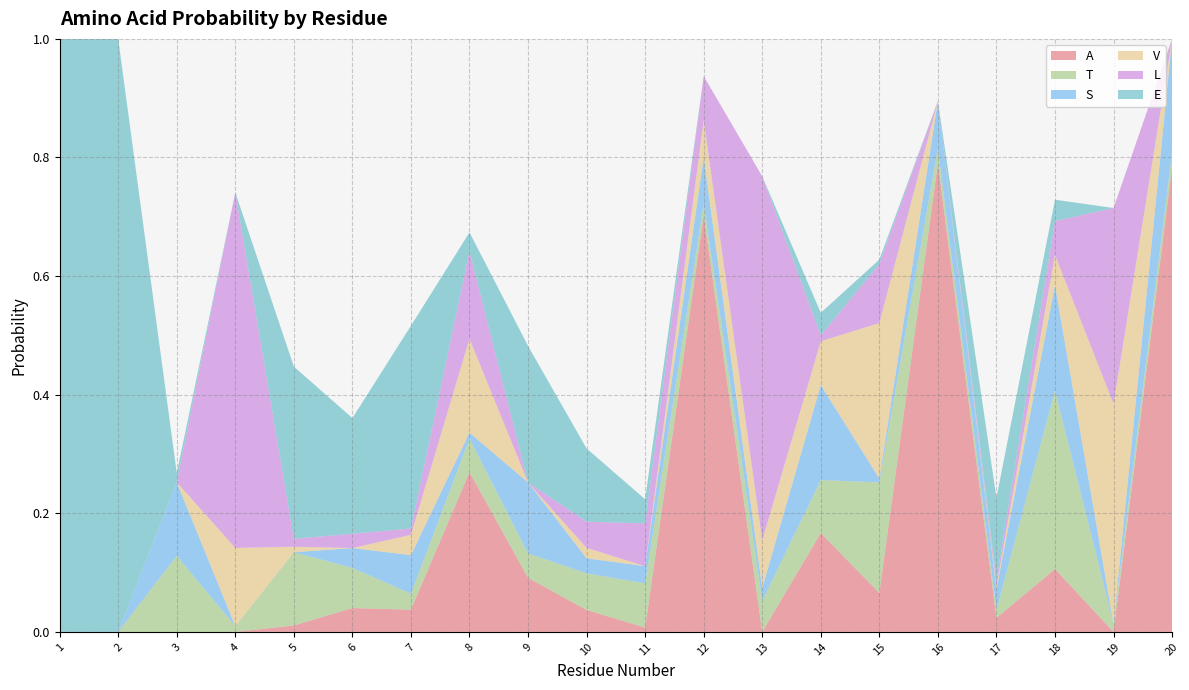

Reading left to right, transcribe all the data shown in this chart.

A: 0.0	0.0	0.0	0.0	0.0	0.0	0.0	0.3	0.1	0.0	0.0	0.7	0.0	0.2	0.1	0.8	0.0	0.1	0.0	0.8
T: 0.0	0.0	0.1	0.0	0.1	0.1	0.0	0.1	0.0	0.1	0.1	0.0	0.1	0.1	0.2	0.0	0.0	0.3	0.0	0.0
S: 0.0	0.0	0.1	0.0	0.0	0.0	0.1	0.0	0.1	0.0	0.0	0.1	0.0	0.2	0.0	0.1	0.0	0.2	0.0	0.2
V: 0.0	0.0	0.0	0.1	0.0	0.0	0.0	0.2	0.0	0.0	0.0	0.1	0.1	0.1	0.3	0.0	0.0	0.1	0.4	0.0
L: 0.0	0.0	0.0	0.6	0.0	0.0	0.0	0.1	0.0	0.0	0.1	0.1	0.6	0.0	0.1	0.0	0.0	0.1	0.3	0.0
E: 1.0	1.0	0.0	0.0	0.3	0.2	0.3	0.0	0.2	0.1	0.0	0.0	0.0	0.0	0.0	0.0	0.1	0.0	0.0	0.0